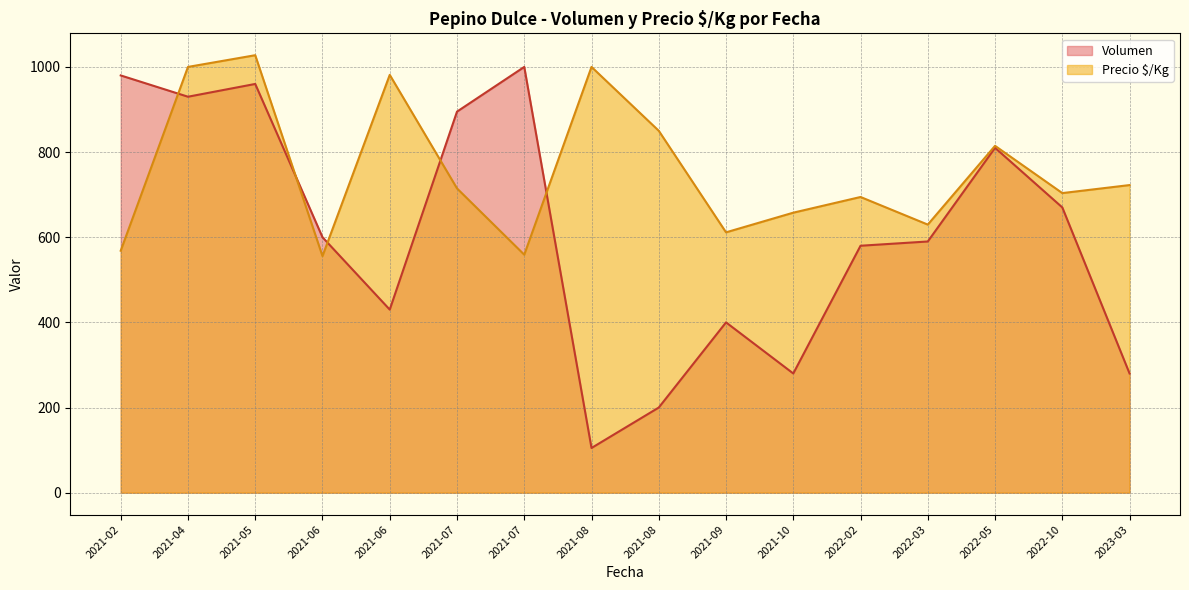

Does the chart display data point markers on the line(s)?

No